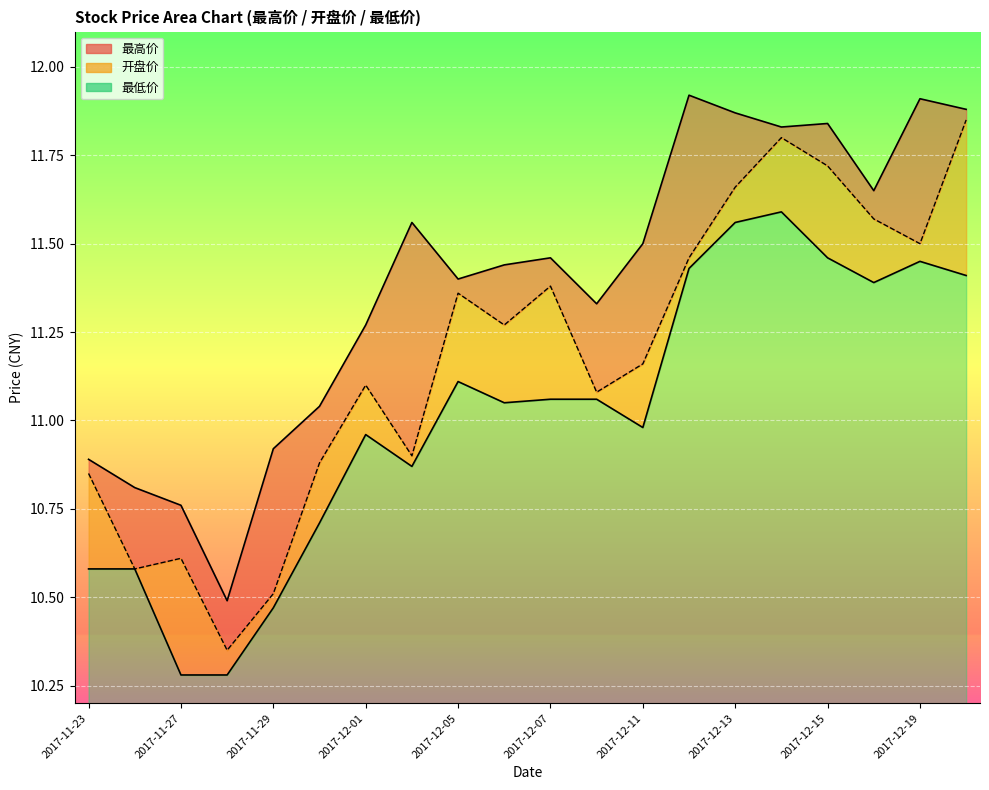

What is the label of the 17th point from the left?

2017-12-15